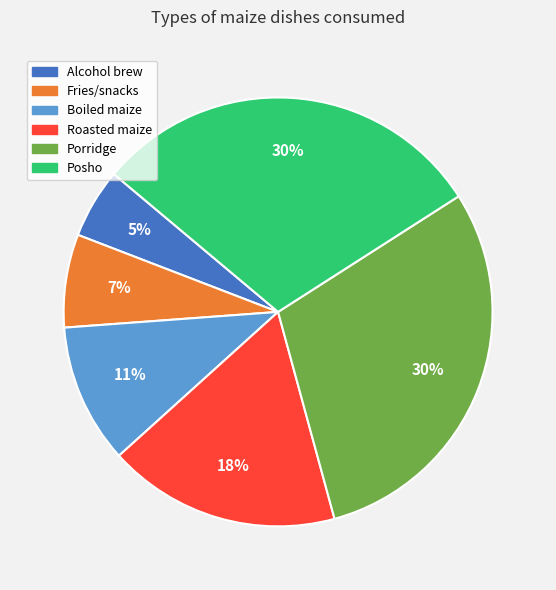

To the nearest percent, what is the difference between the largest and smallest slice percentages?

25%